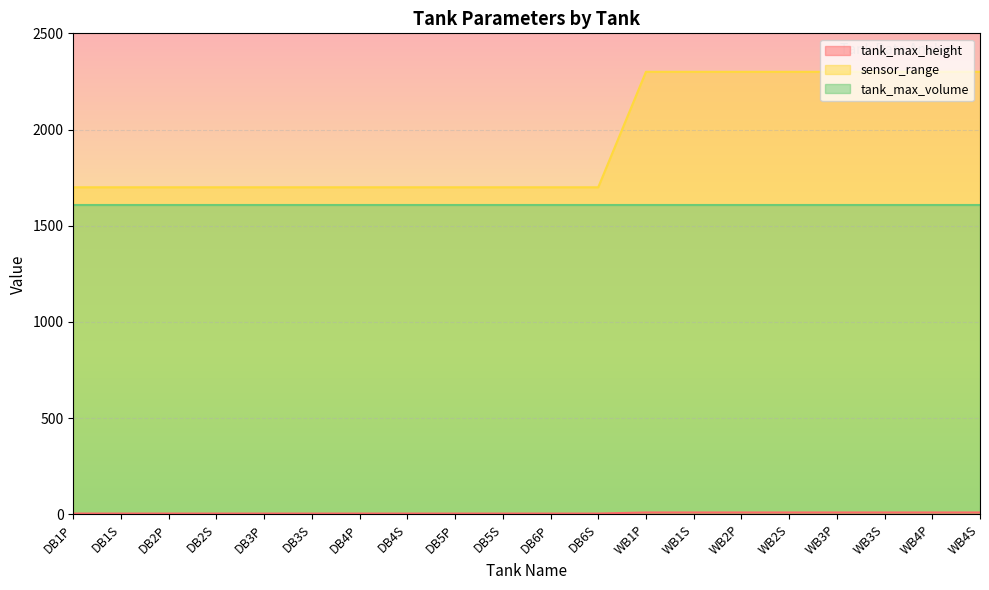

What is the smallest value displayed?

4.5